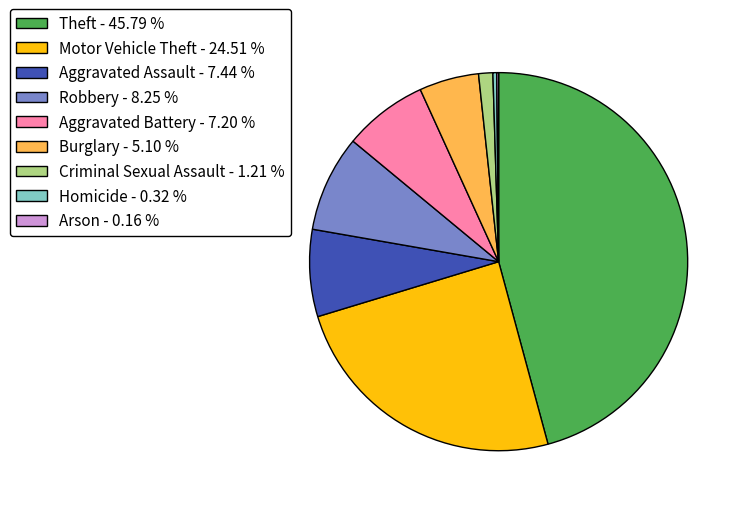

Does any single category account for the majority?

No